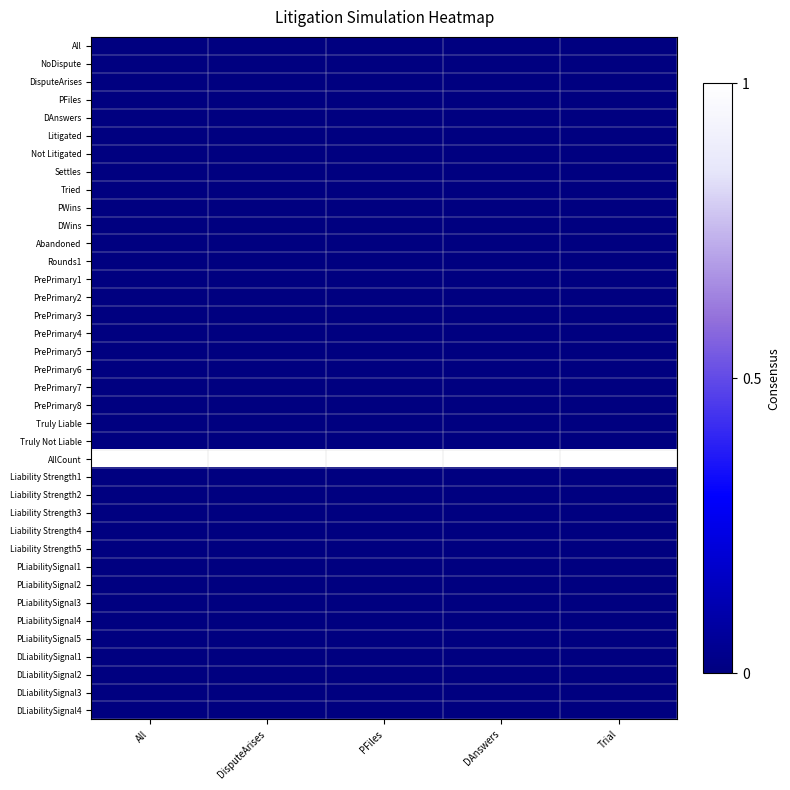

What is the spread (max minus min) of values at DAnswers?

1.0